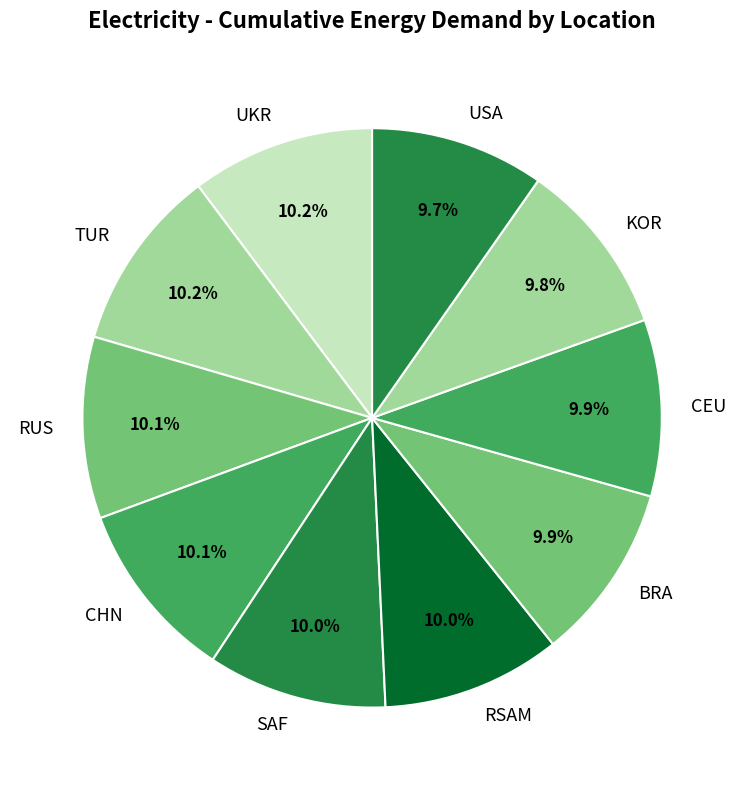

To the nearest percent, what is the difference between the largest and smallest slice percentages?

1%